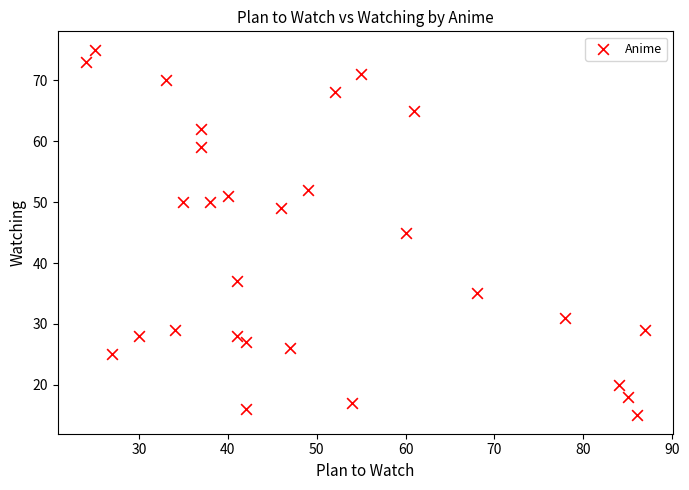

What is the range of Y values (max minus min)?

60